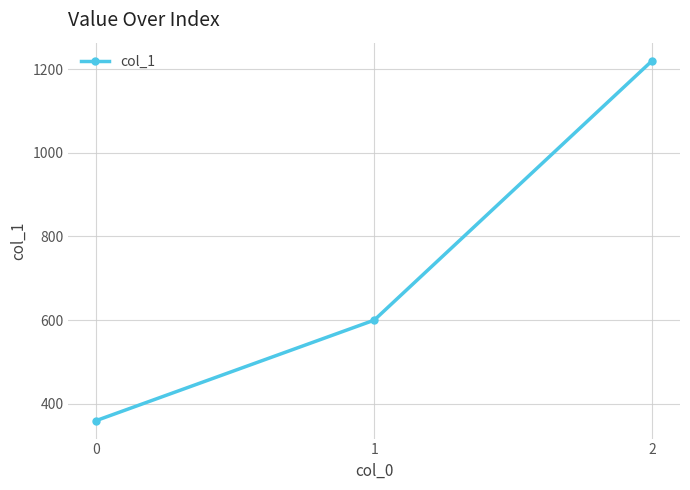

What is the value of the 3rd point from the left?

1220